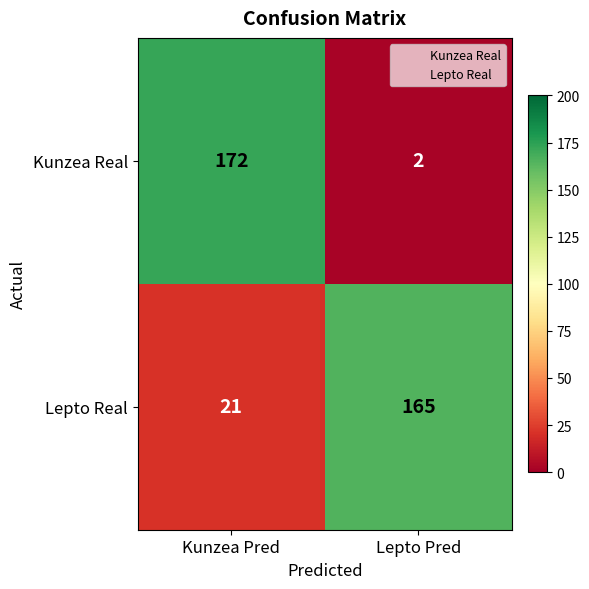

At how many categories does at least one series exceed 71?

2